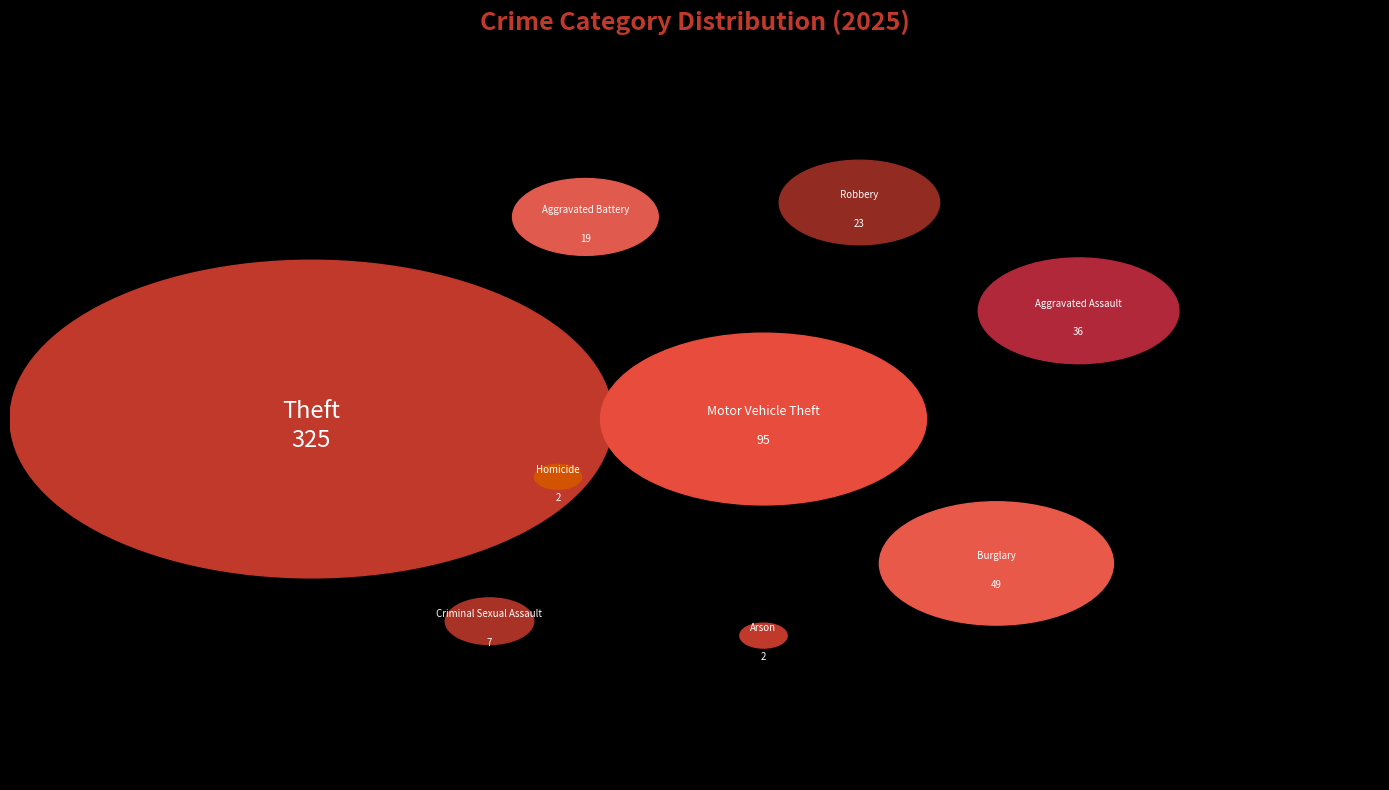

True or false: Motor Vehicle Theft accounts for 17% of the total.

True